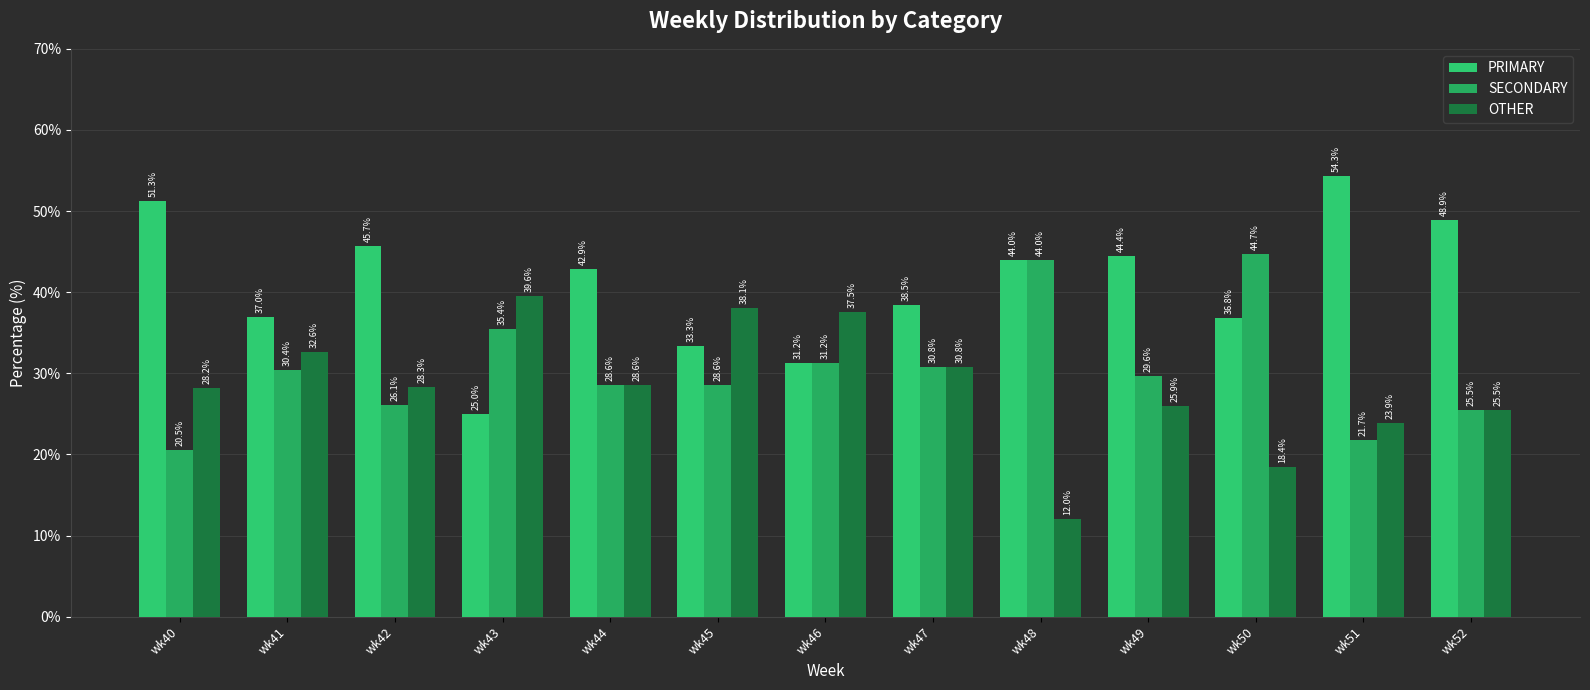

Between wk42 and wk51, which series saw the biggest shift?

PRIMARY